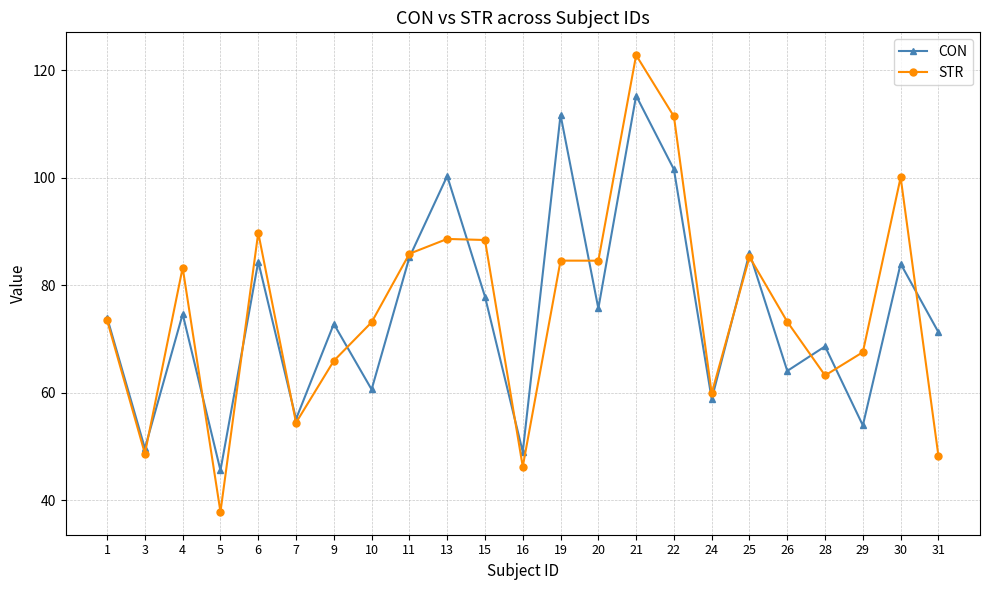

How many data points in CON are above 74?

12